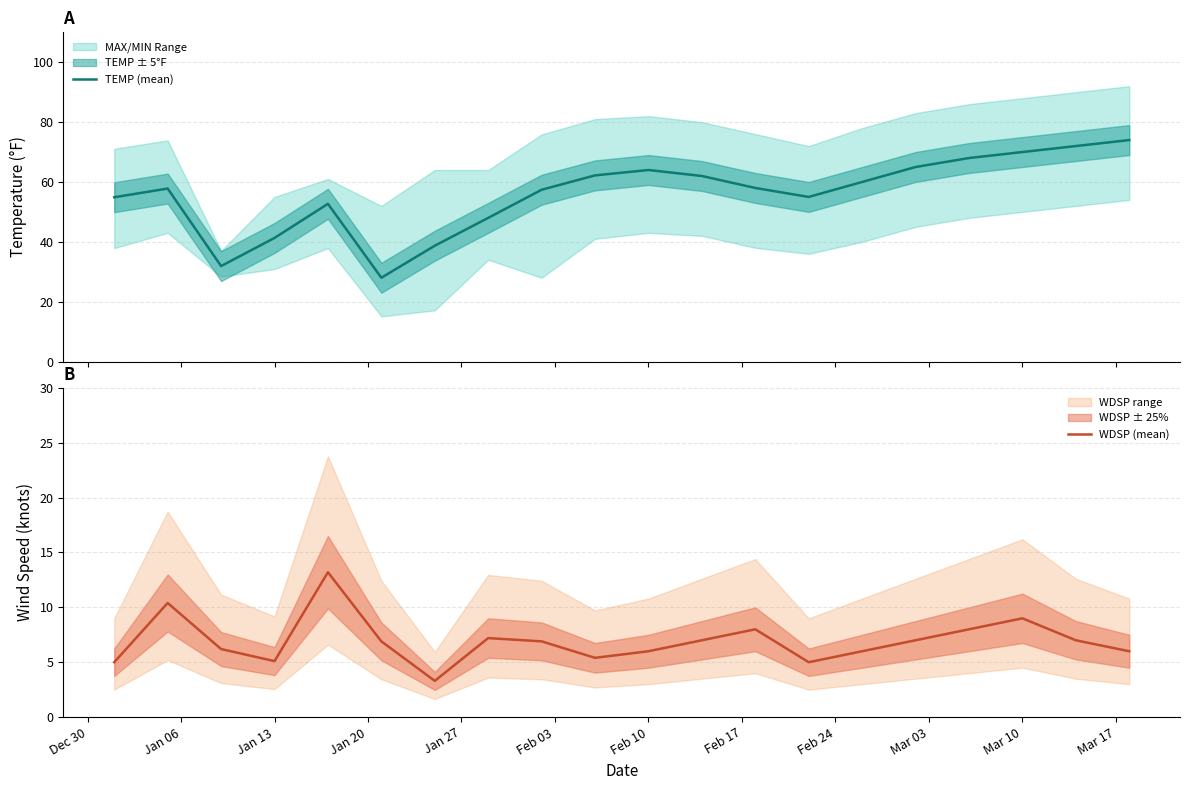

The WDSP (mean) series shows 3.9 at Feb 10. True or false?

False